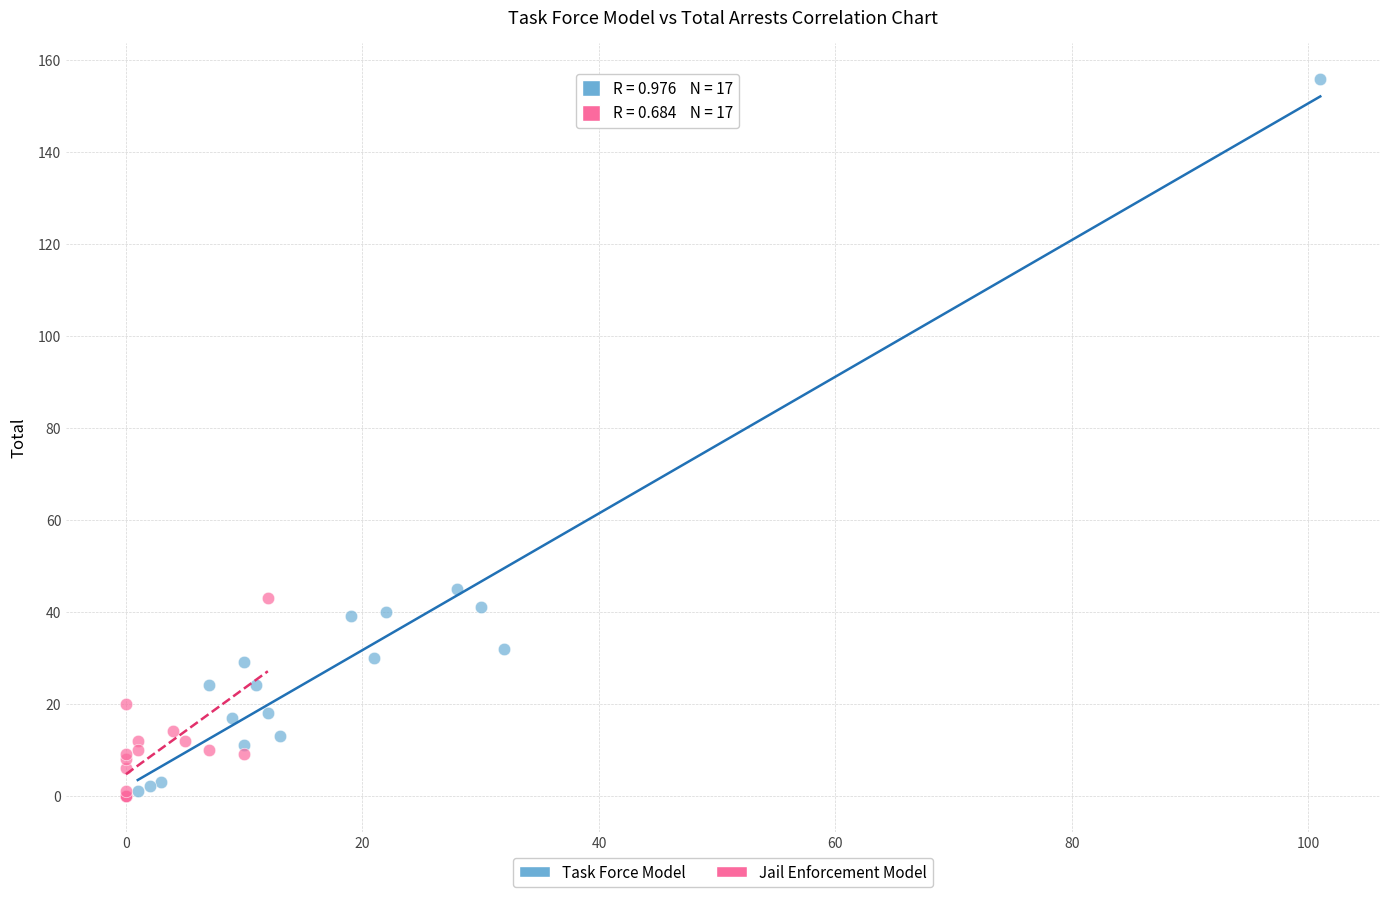

Which series contains the highest Y value?

Task Force Model